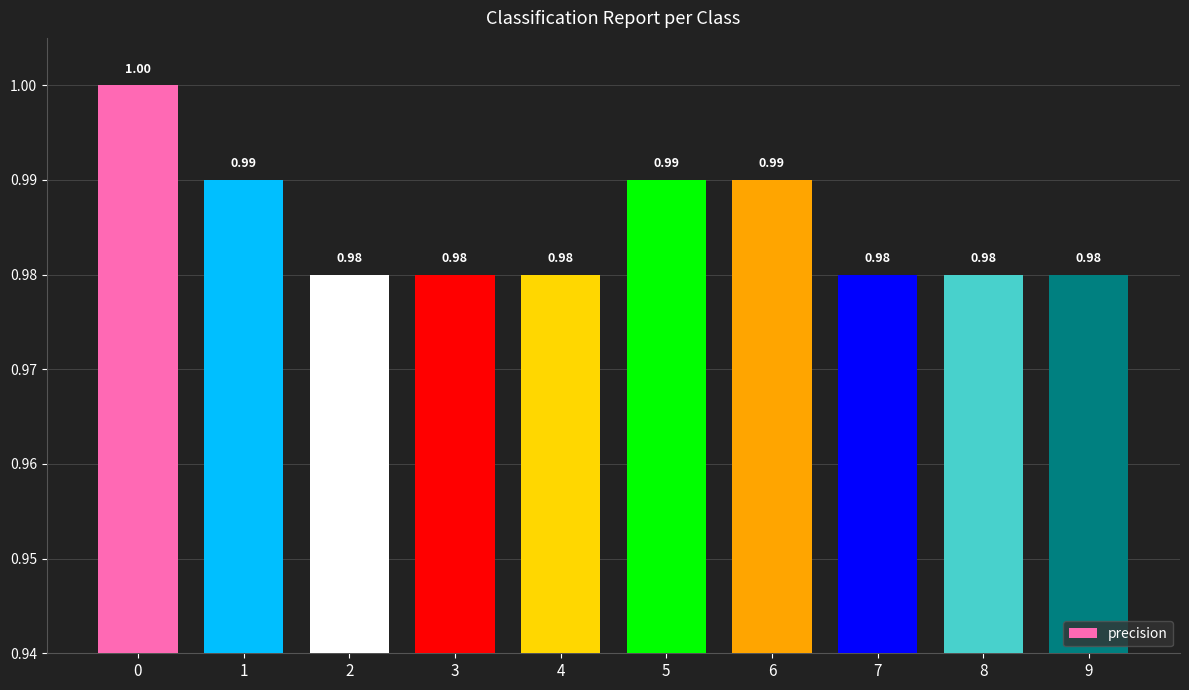

Reading left to right, extract all data points from this chart.

1.0	1.0	1.0	1.0	1.0	1.0	1.0	1.0	1.0	1.0